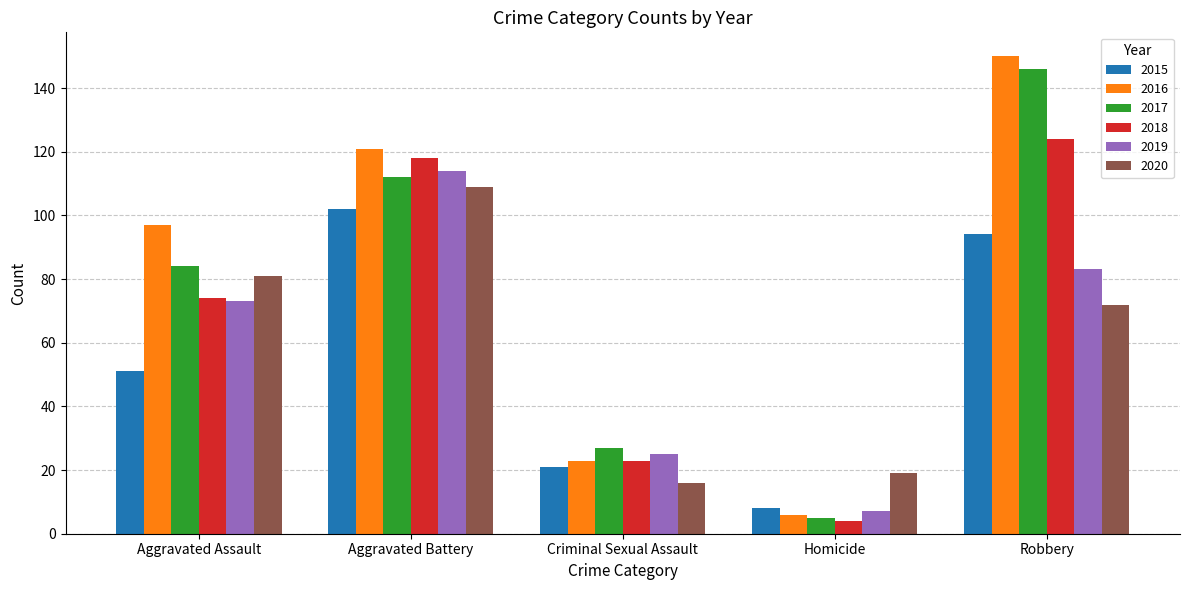

Which series changed the most between Homicide and Robbery?

2016